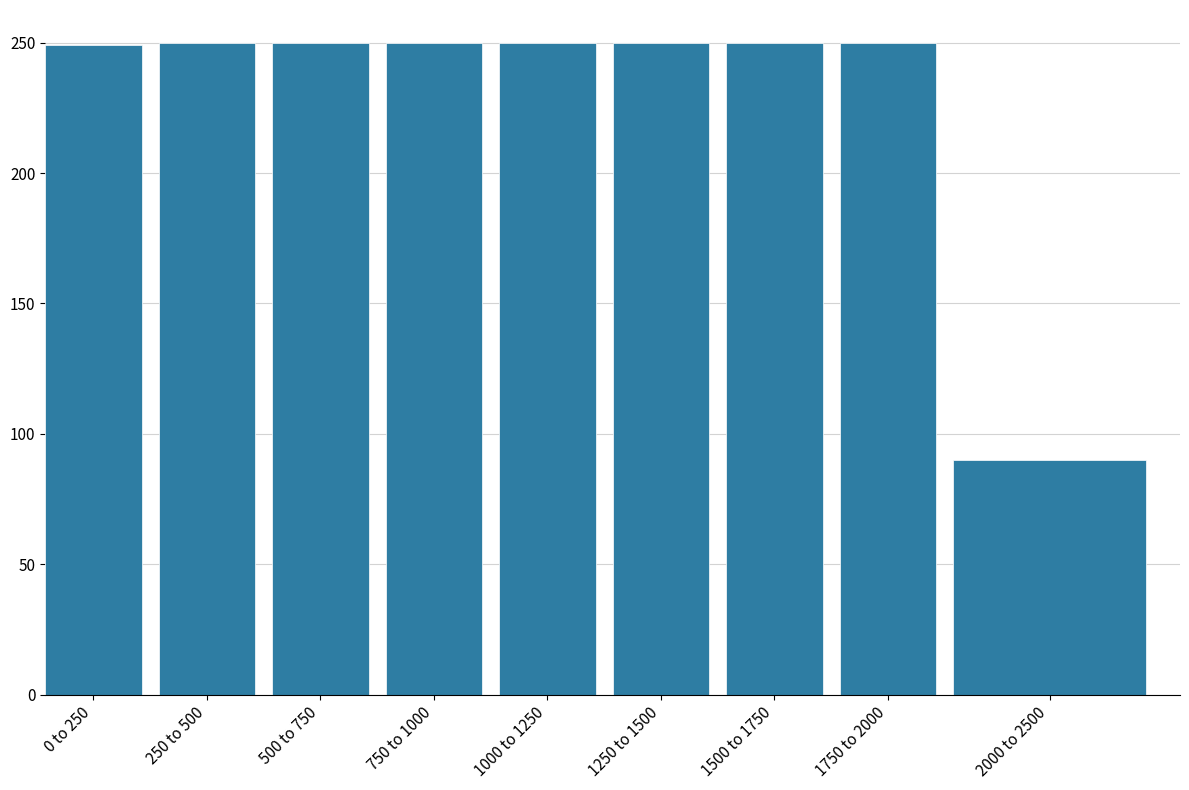

Which category has the lowest value across all series?

2000 to 2500